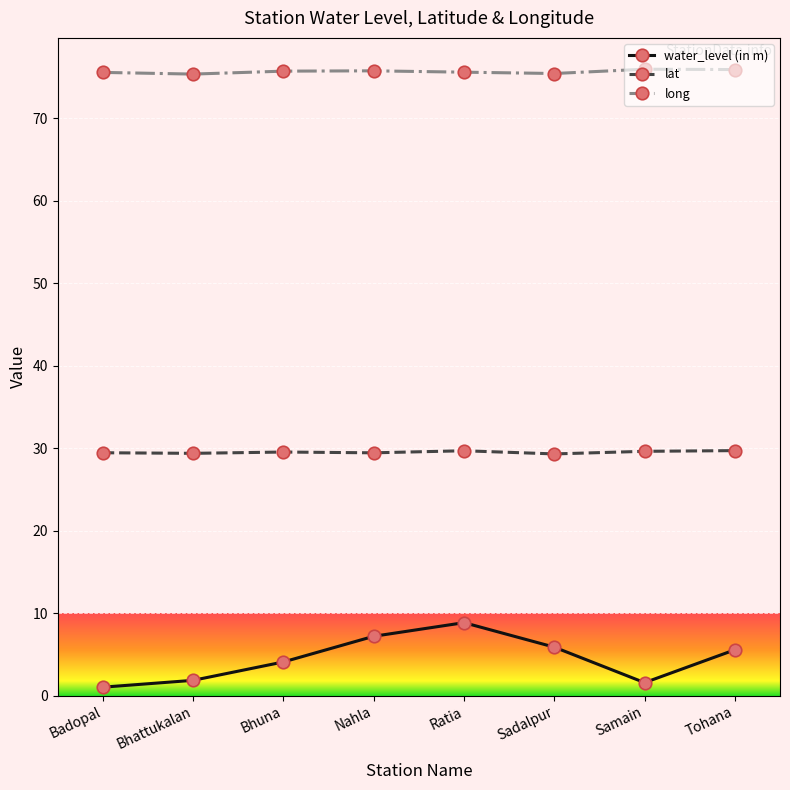

At which label is water_level (in m) closest to 4?

Bhuna